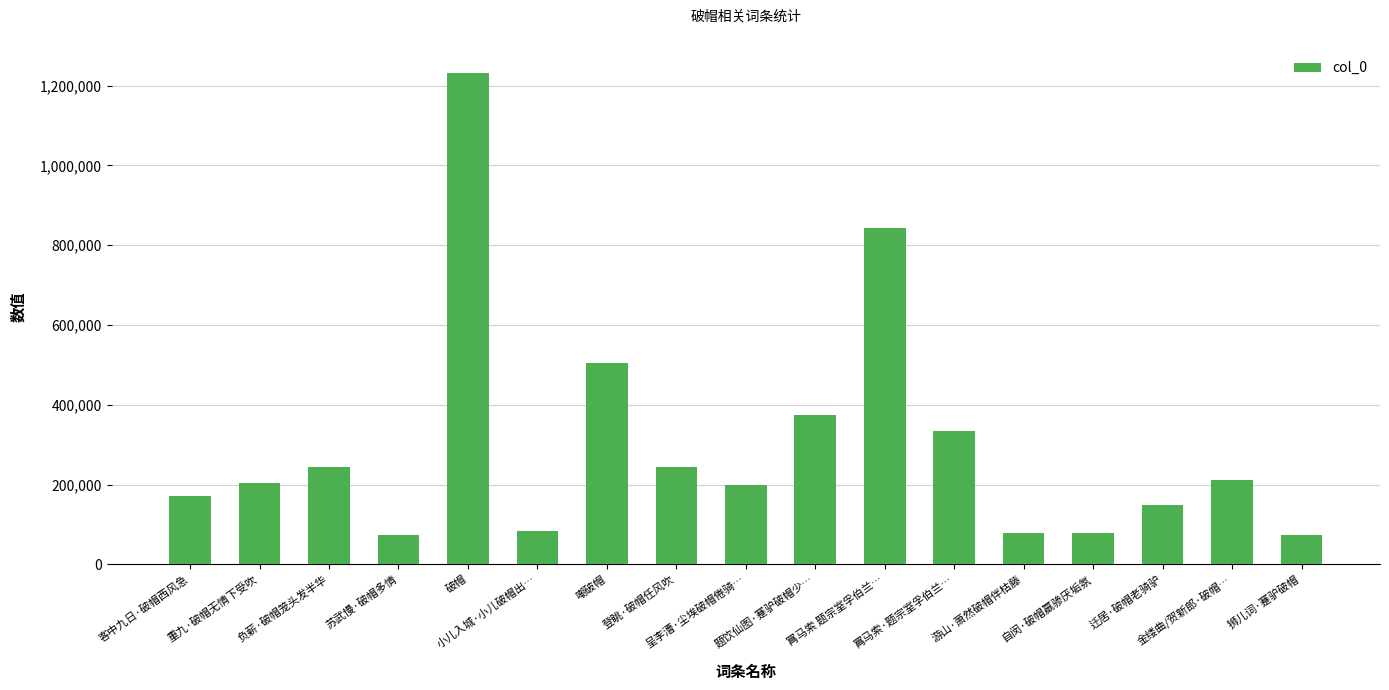

At which label is the value closest to 652367?

嘲破帽